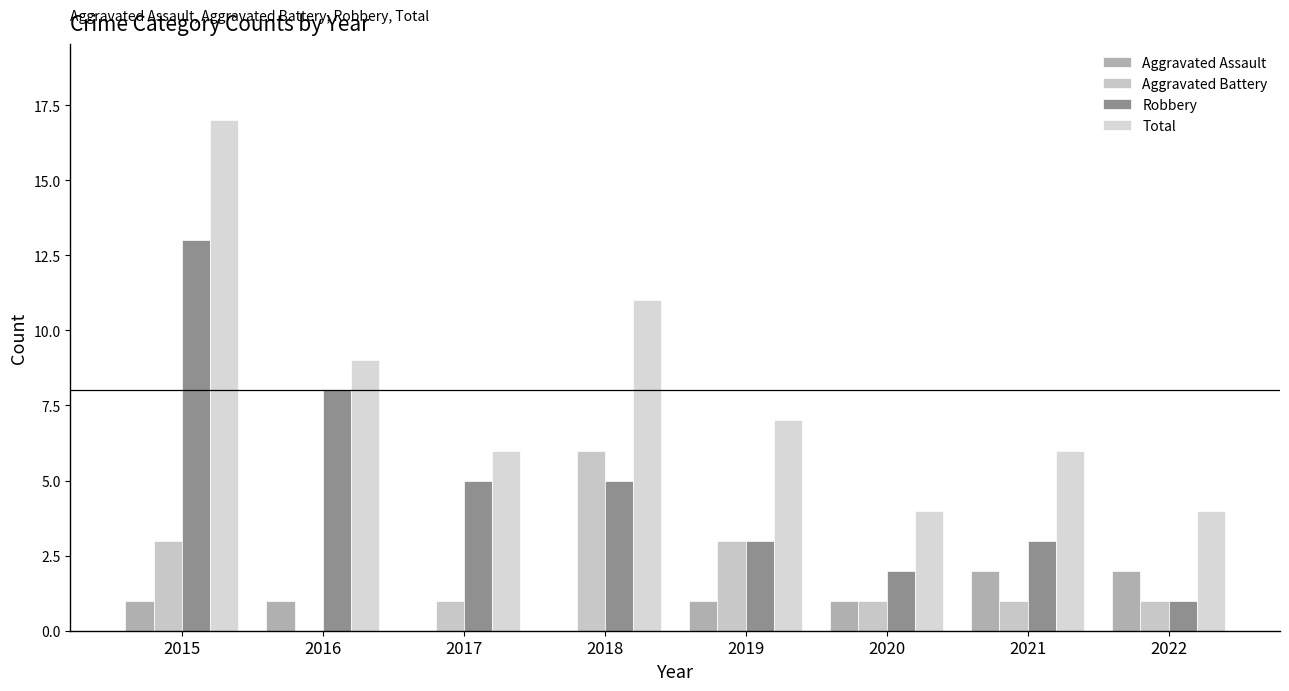

How many data points does each series have?

8